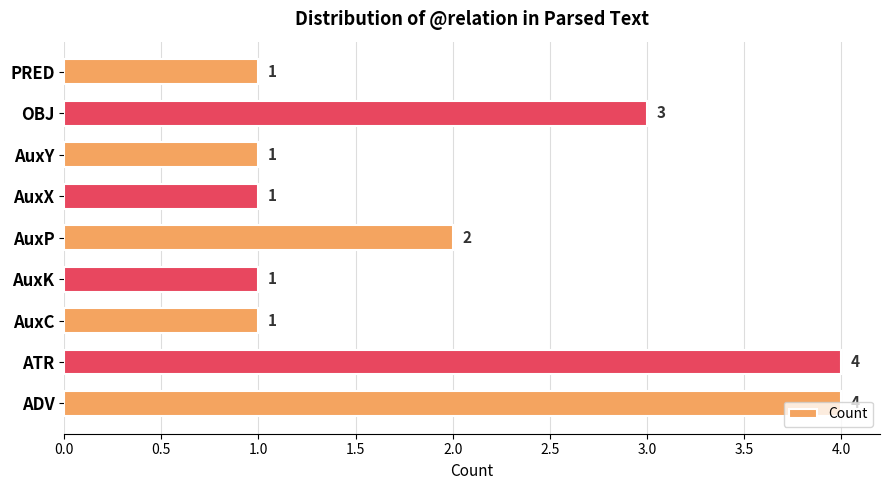

What is the difference between the maximum and minimum values?

3